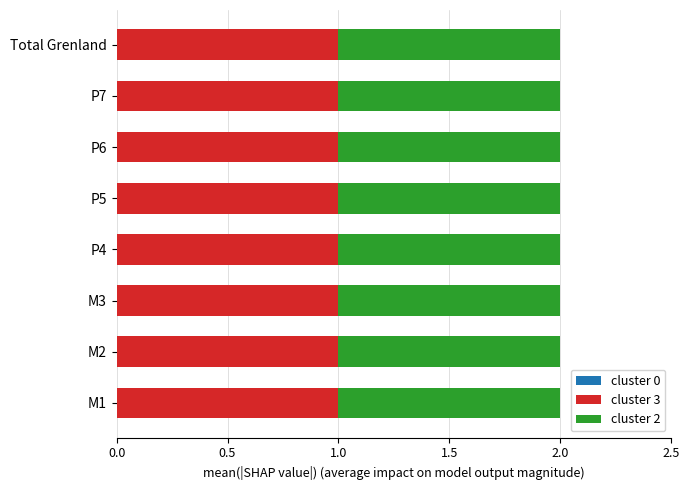

Reading left to right, what are all the values shown in this chart?

col_1: M1=0	M2=0	M3=0	P4=0	P5=0	P6=0	P7=0	Total Grenland=0
col_2: M1=1	M2=1	M3=1	P4=1	P5=1	P6=1	P7=1	Total Grenland=1
col_3: M1=1	M2=1	M3=1	P4=1	P5=1	P6=1	P7=1	Total Grenland=1